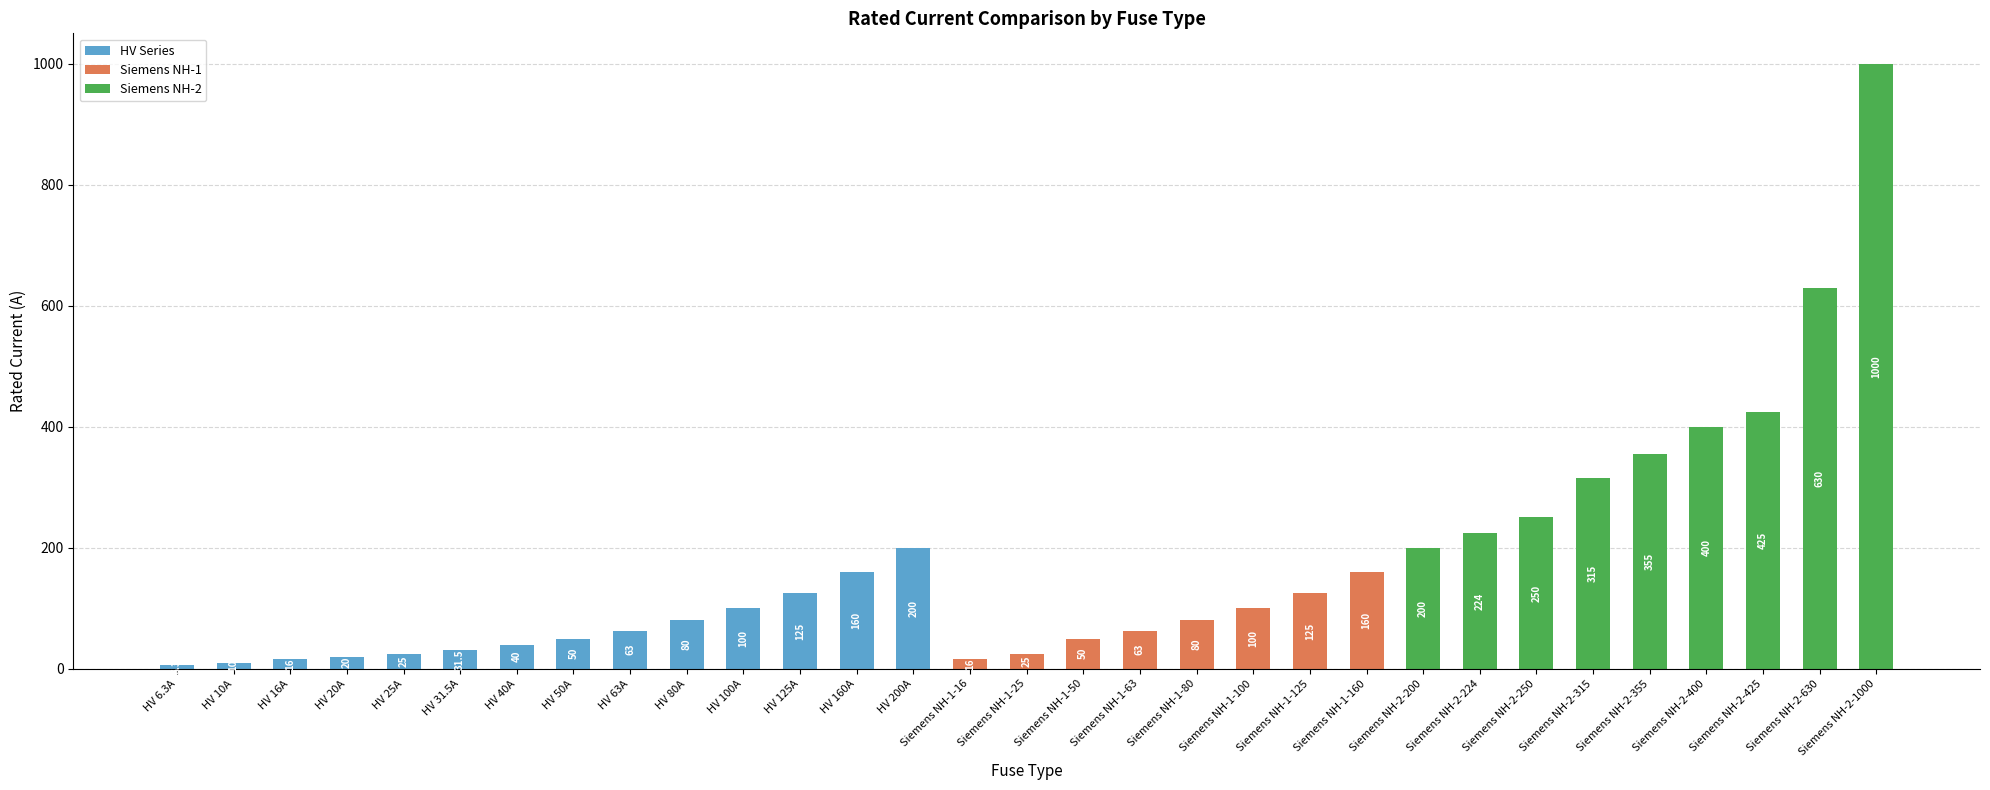

What is the total value across all series at Siemens NH-2-630?

630.0